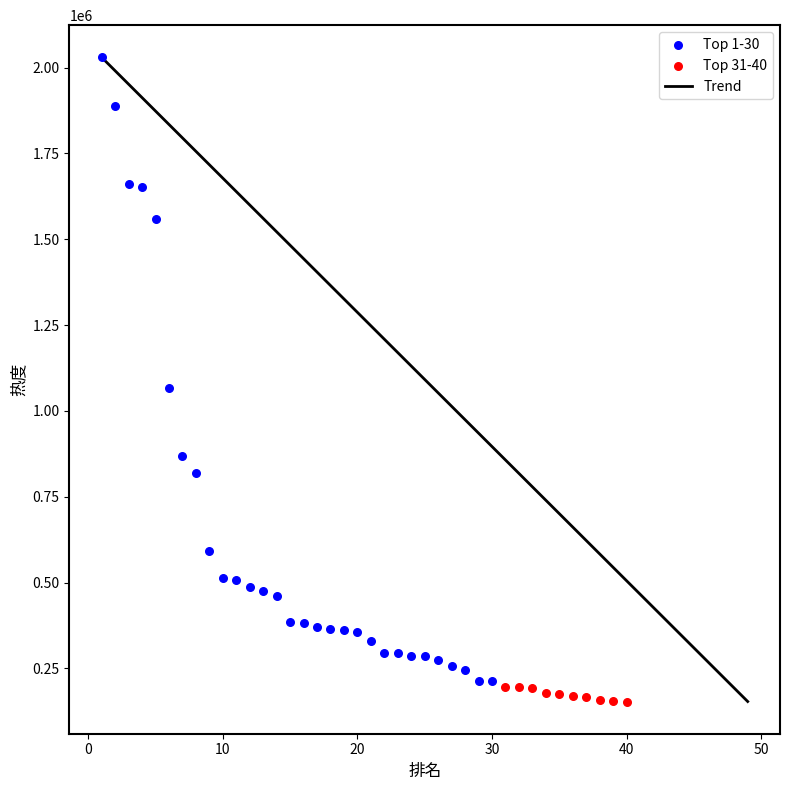

Which series has the widest spread of Y values?

Top 1-30